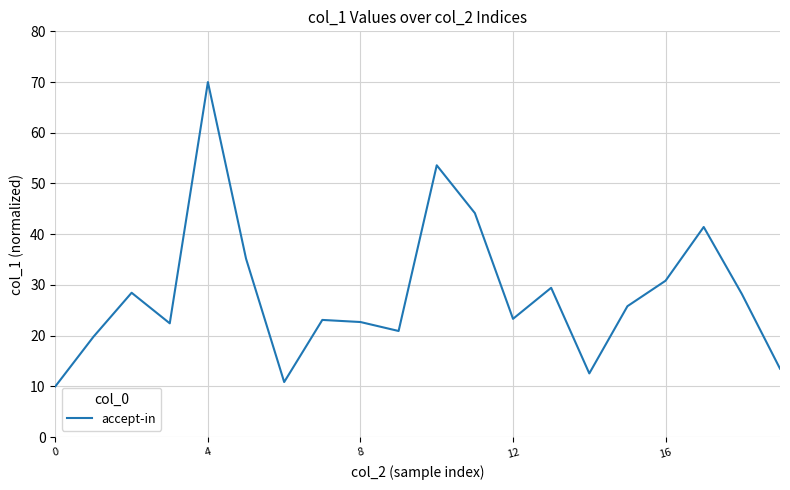

What is the maximum value shown in the chart?

70.0